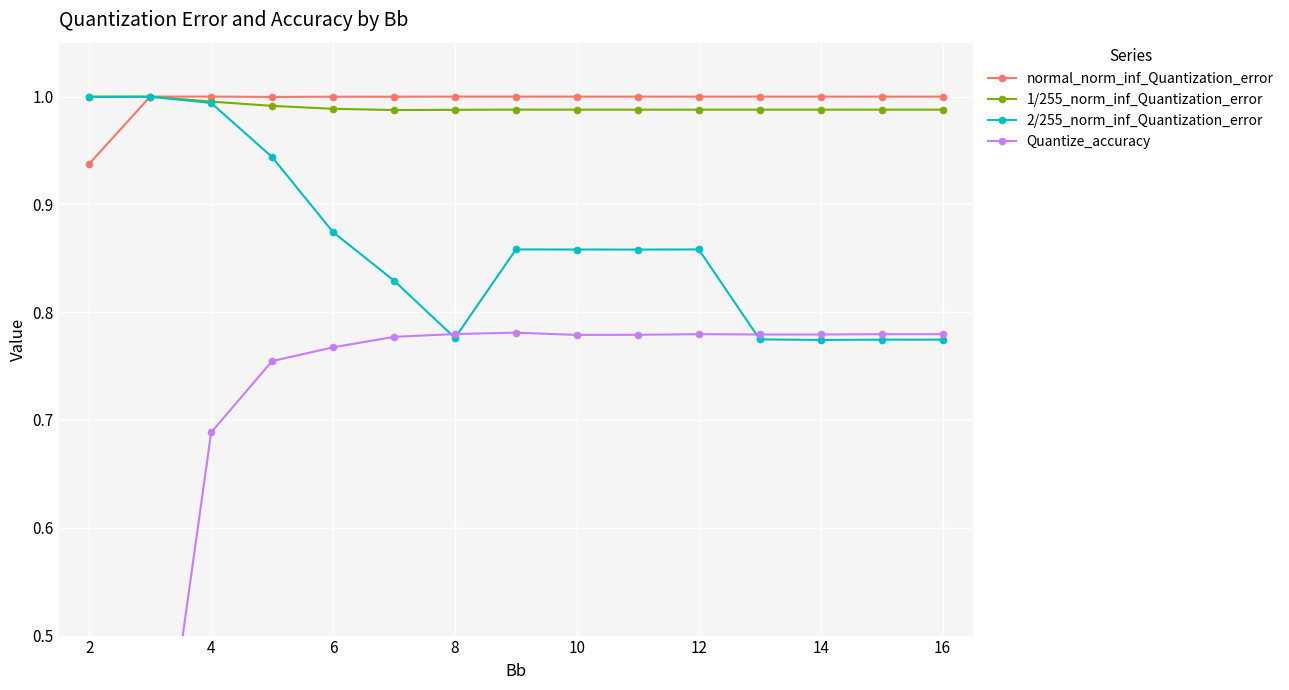

How many lines are shown in the chart?

4